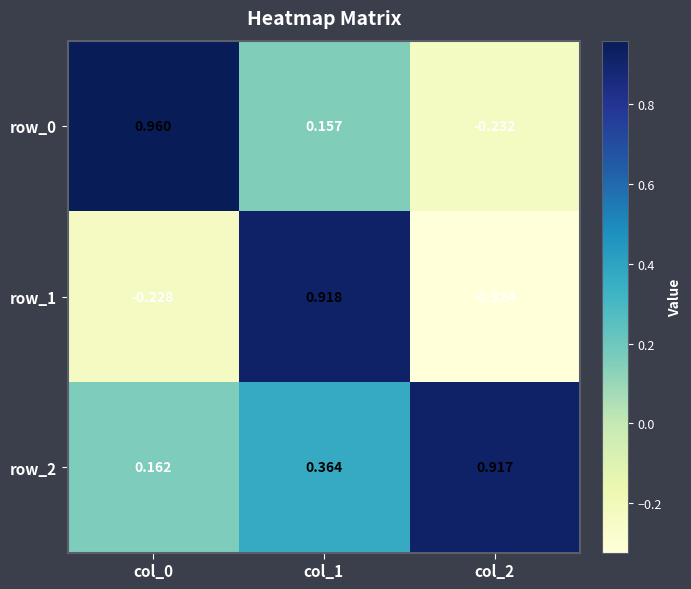

True or false: row_1 has a value of -0.1 at col_2.

False